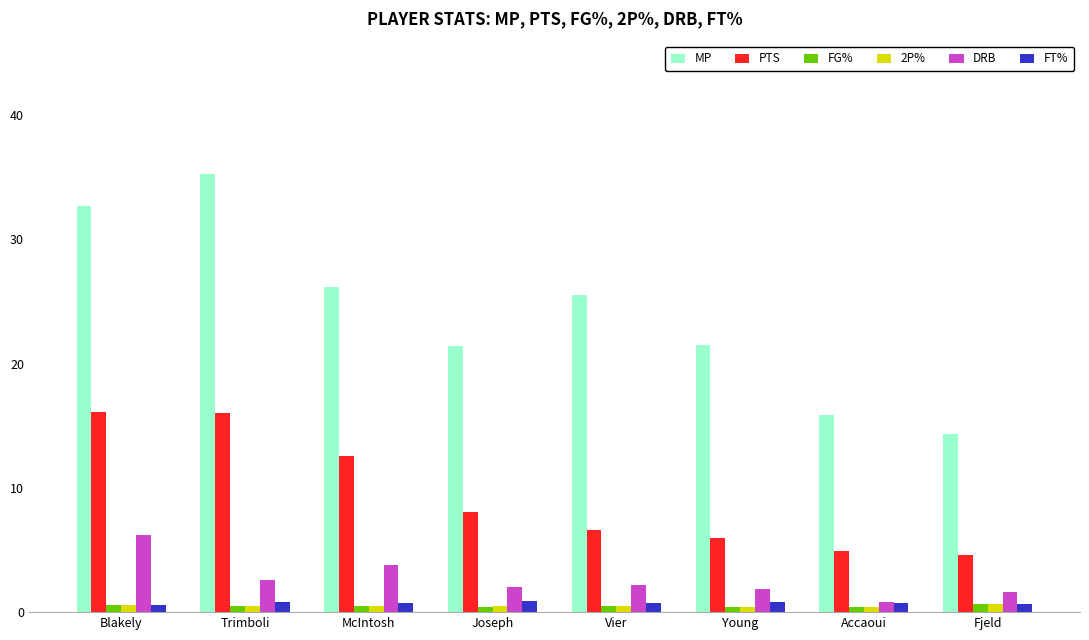

Which category has the highest value across all series?

Trimboli